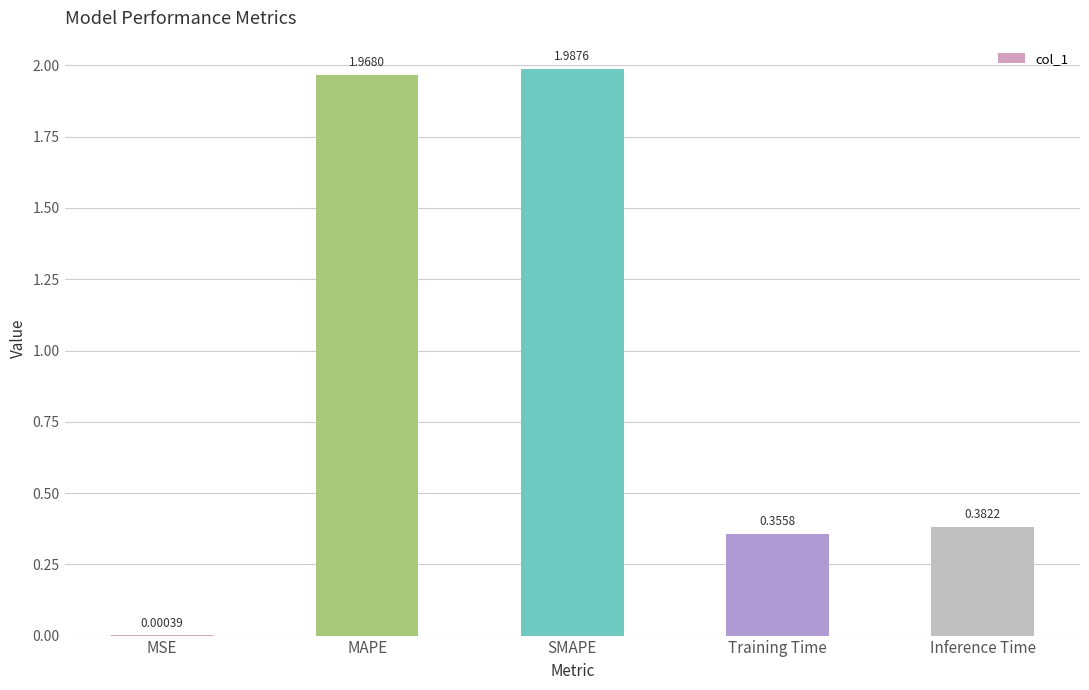

Which has a higher value, MSE or MAPE?

MAPE